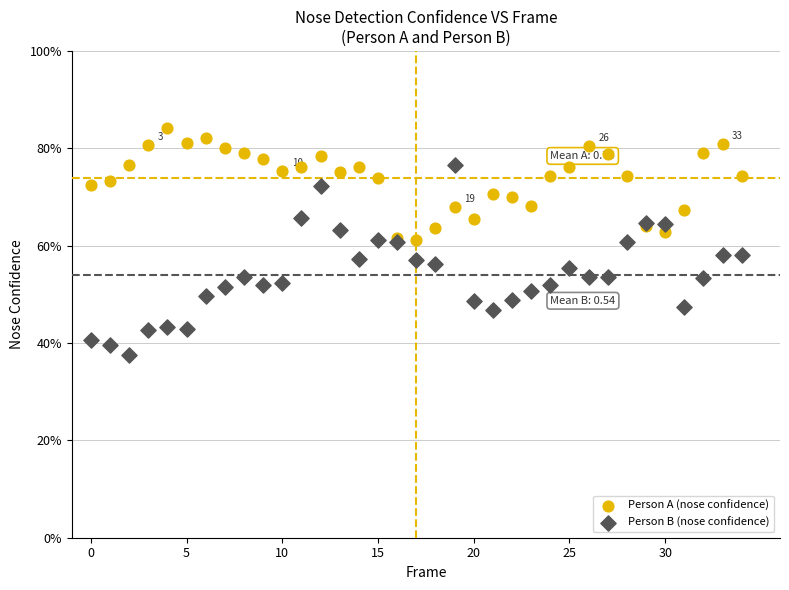

Which series contains the lowest Y value?

Person B (nose confidence)